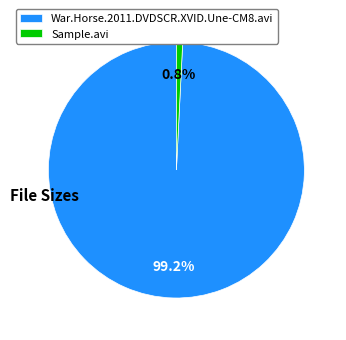

What is the ratio of the value at War.Horse.2011.DVDSCR.XVID.Une-CM8.avi to the value at Sample.avi?

126.5